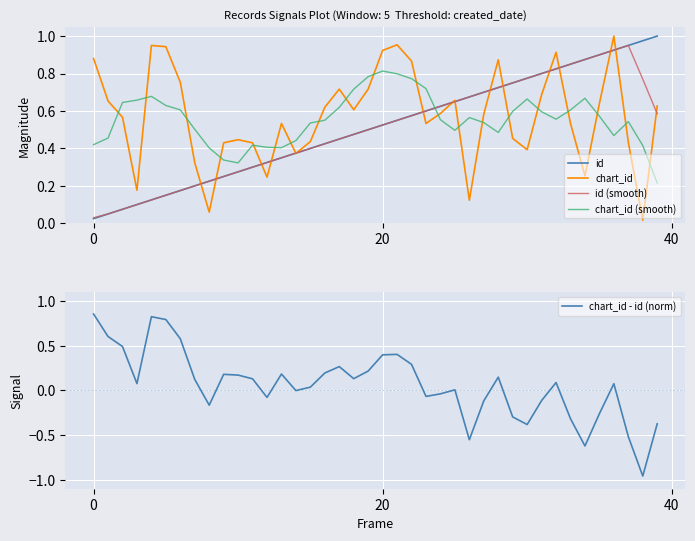

What value does the id series have at 8?

0.2